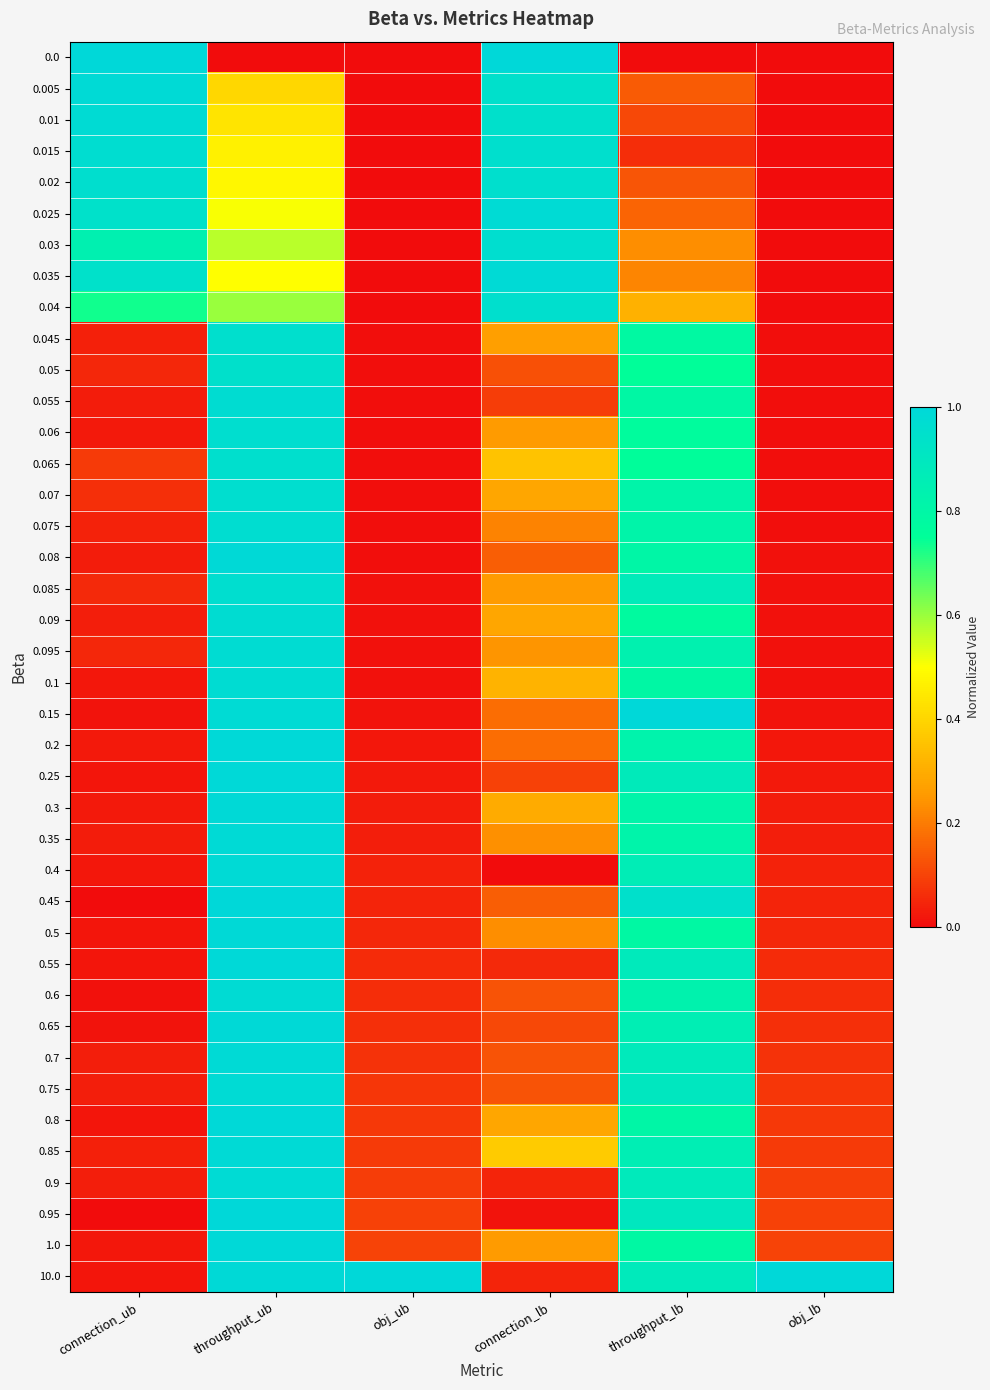

At connection_ub, list the series in order from smallest to largest.

0.95, 0.45, 0.6, 0.15, 0.65, 0.55, 0.8, 0.25, 0.5, 10.0, 0.4, 0.1, 1.0, 0.06, 0.2, 0.3, 0.055, 0.35, 0.08, 0.09, 0.7, 0.9, 0.75, 0.85, 0.045, 0.075, 0.05, 0.095, 0.085, 0.07, 0.065, 0.04, 0.03, 0.025, 0.035, 0.02, 0.015, 0.01, 0.005, 0.0